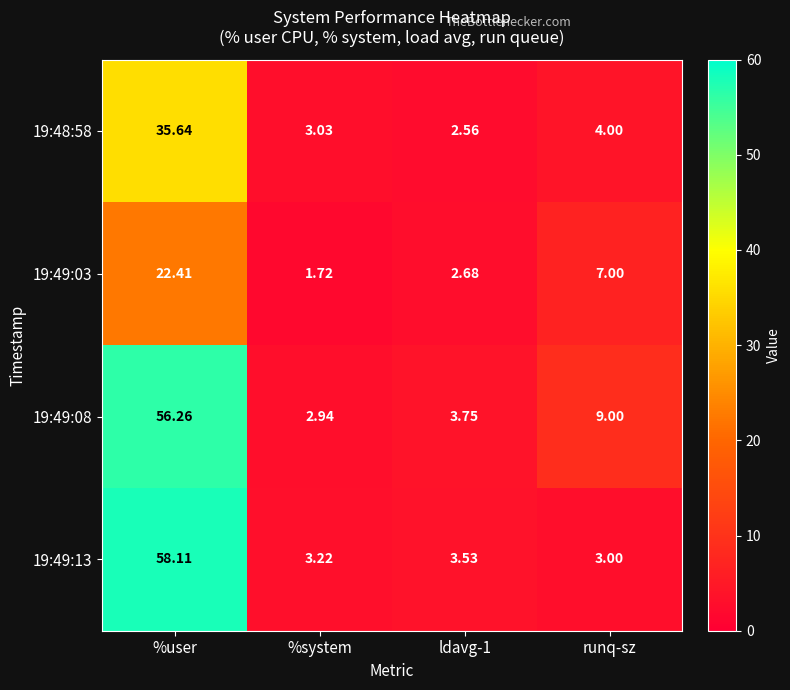

Where does the 19:49:08 series first go above 9?

%user